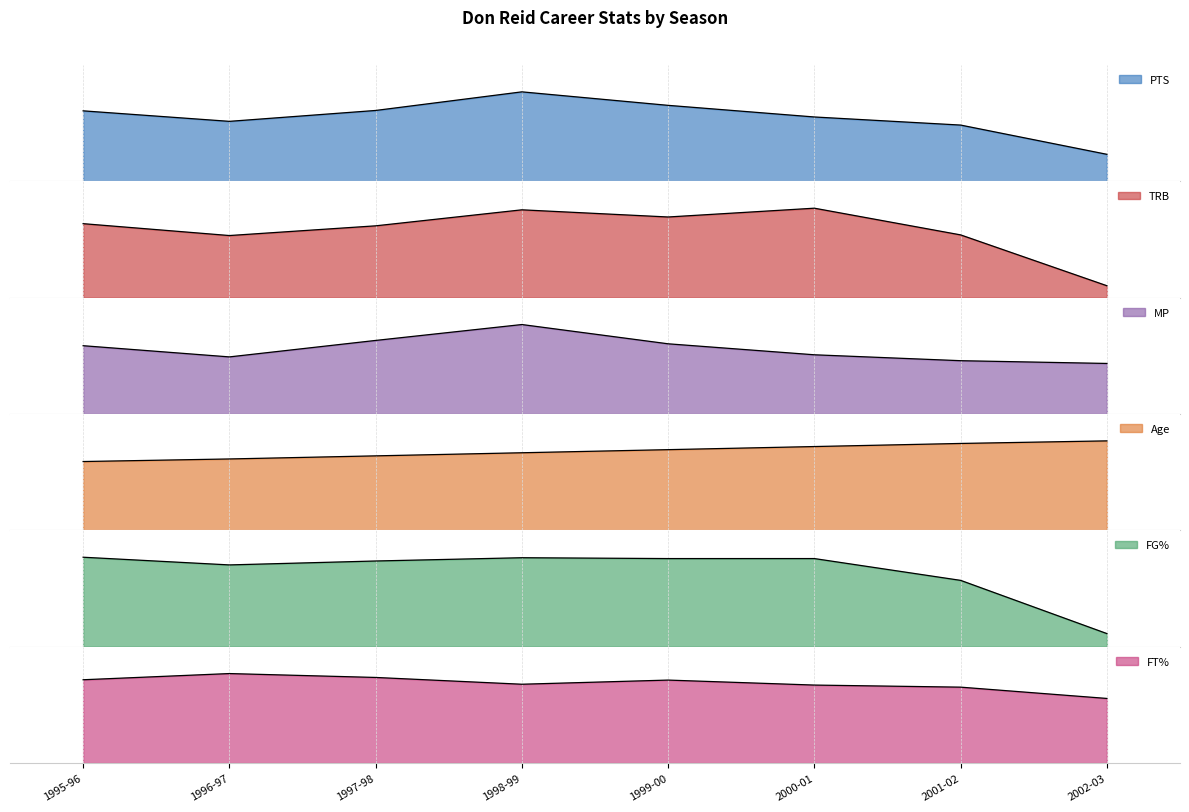

True or false: Age and MP cross at least once.

False